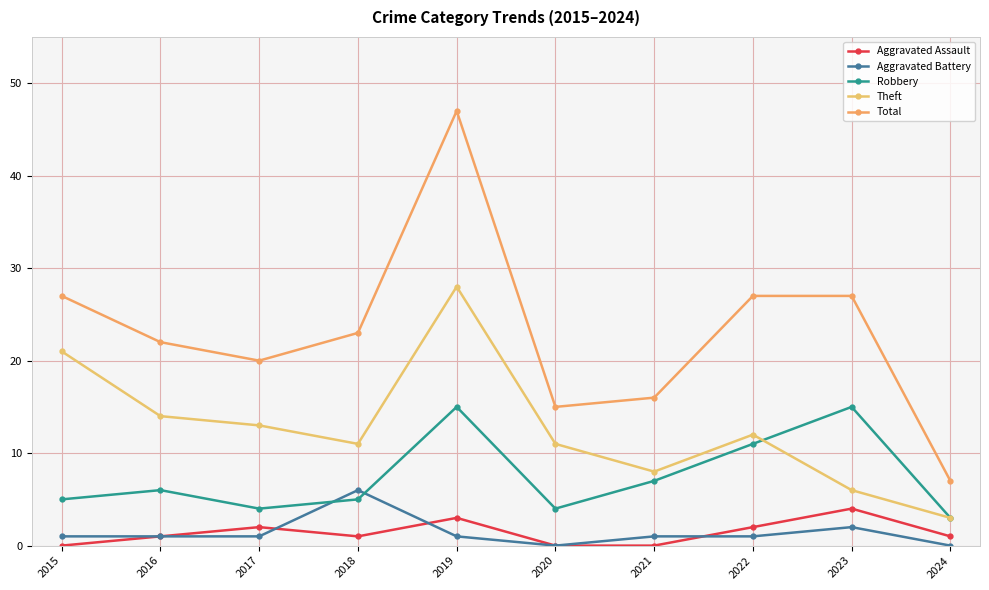

Which series has the largest total across all categories?

Total